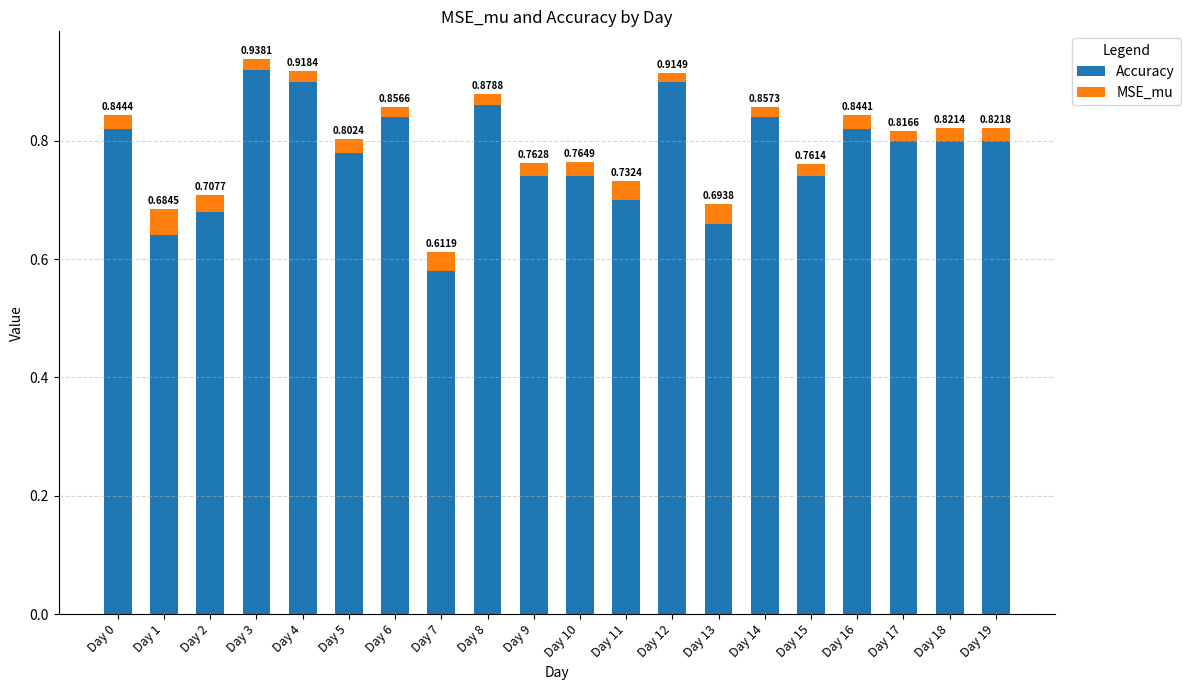

At which category is the sum across all series the highest?

Day 3